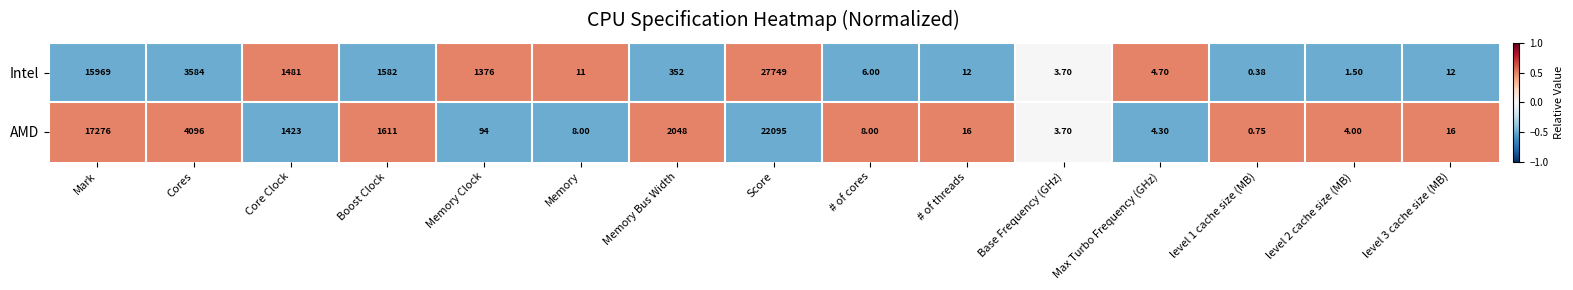

List the series in order of their peak value, highest first.

Intel, AMD